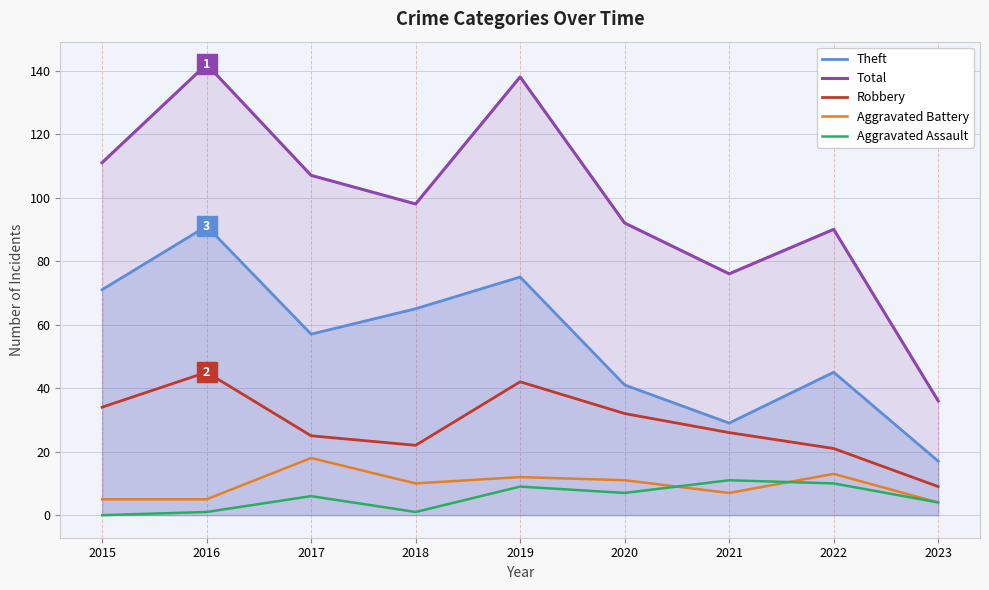

How many interior local valleys does the Aggravated Assault series have?

2